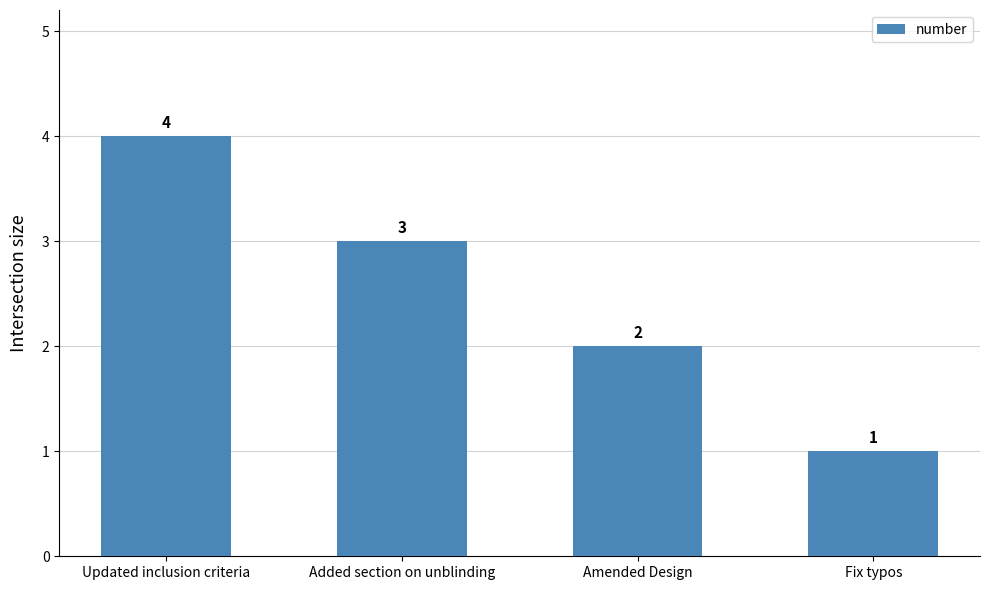

Rank the categories by value from lowest to highest.

Fix typos, Amended Design, Added section on unblinding, Updated inclusion criteria